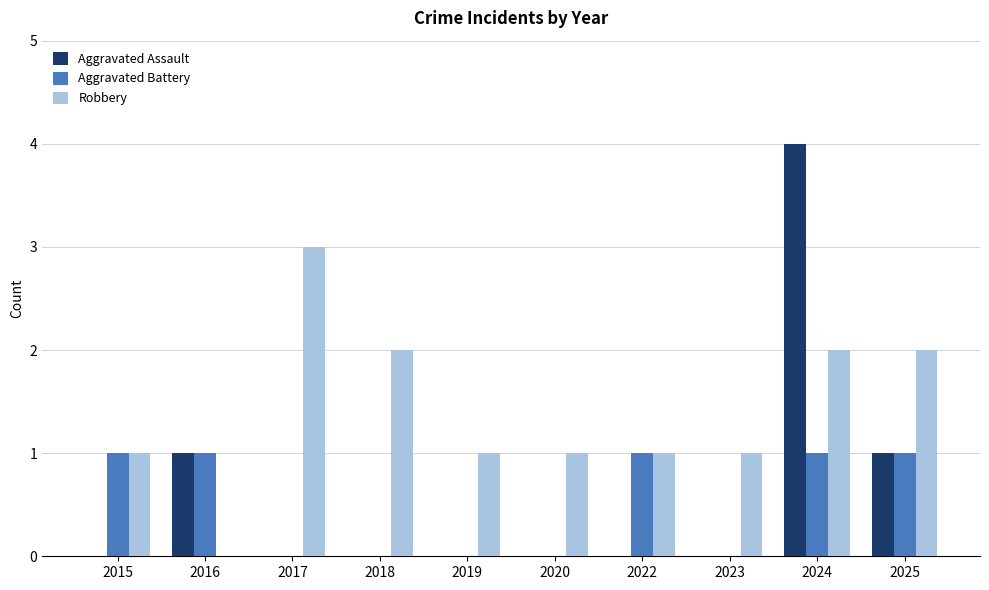

How many series are shown in this chart?

3